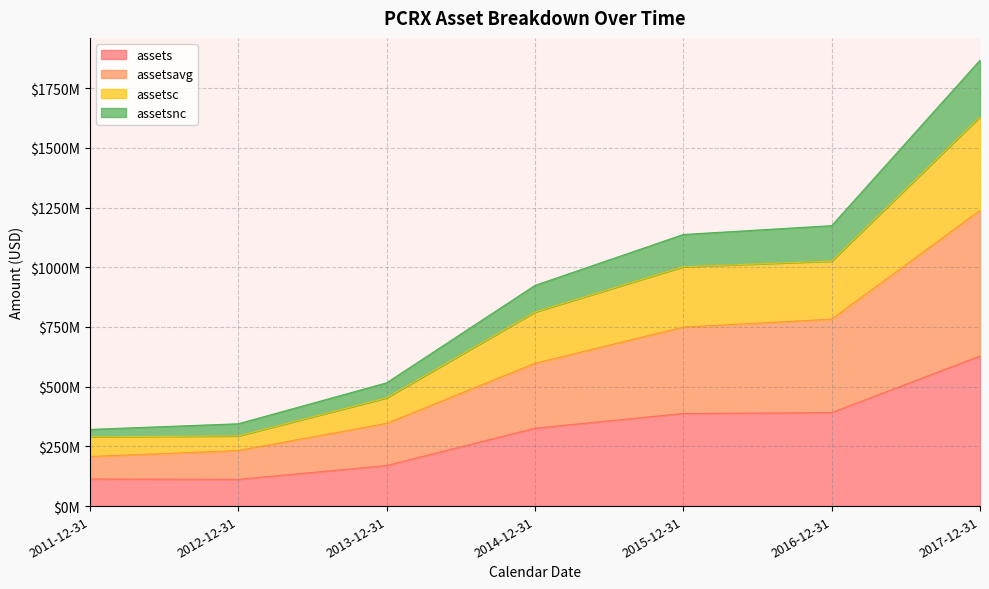

What are all the series names shown in the legend?

assets, assetsavg, assetsc, assetsnc